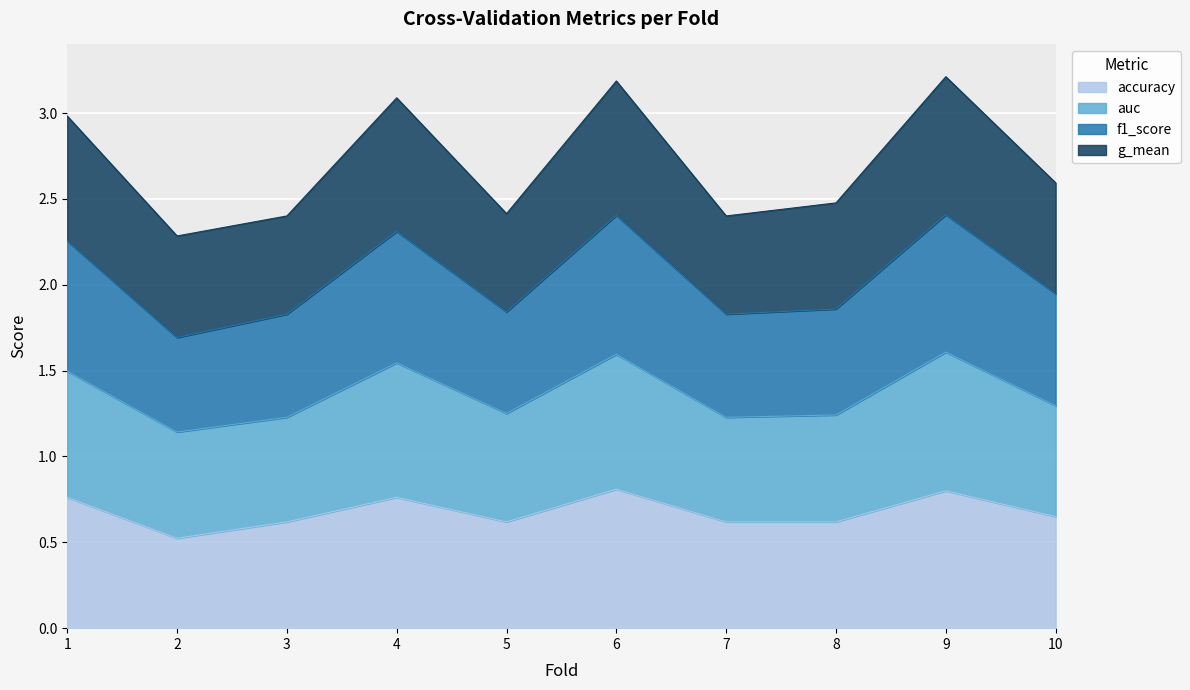

What is the lowest value of the accuracy series?

0.5